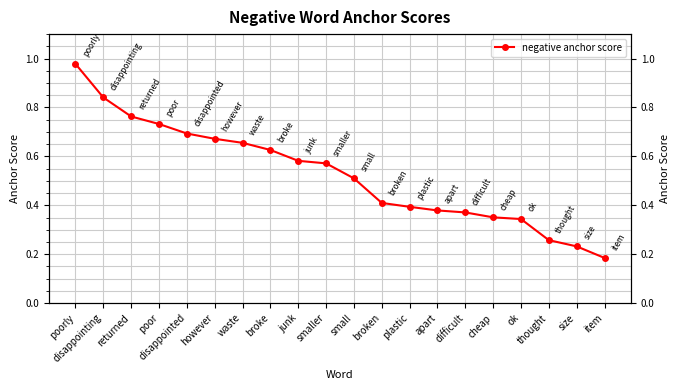

Rank the categories by value from lowest to highest.

item, size, thought, ok, cheap, difficult, apart, plastic, broken, small, smaller, junk, broke, waste, however, disappointed, poor, returned, disappointing, poorly